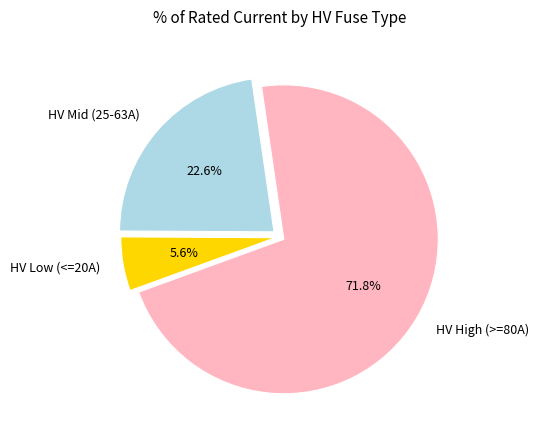

Does any single category account for the majority?

Yes